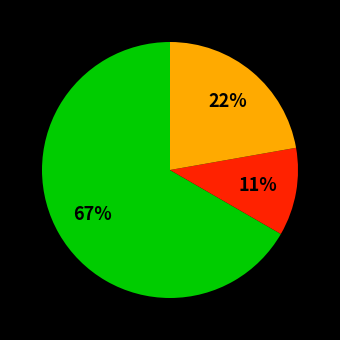

To the nearest percent, what is the average slice percentage?

33%